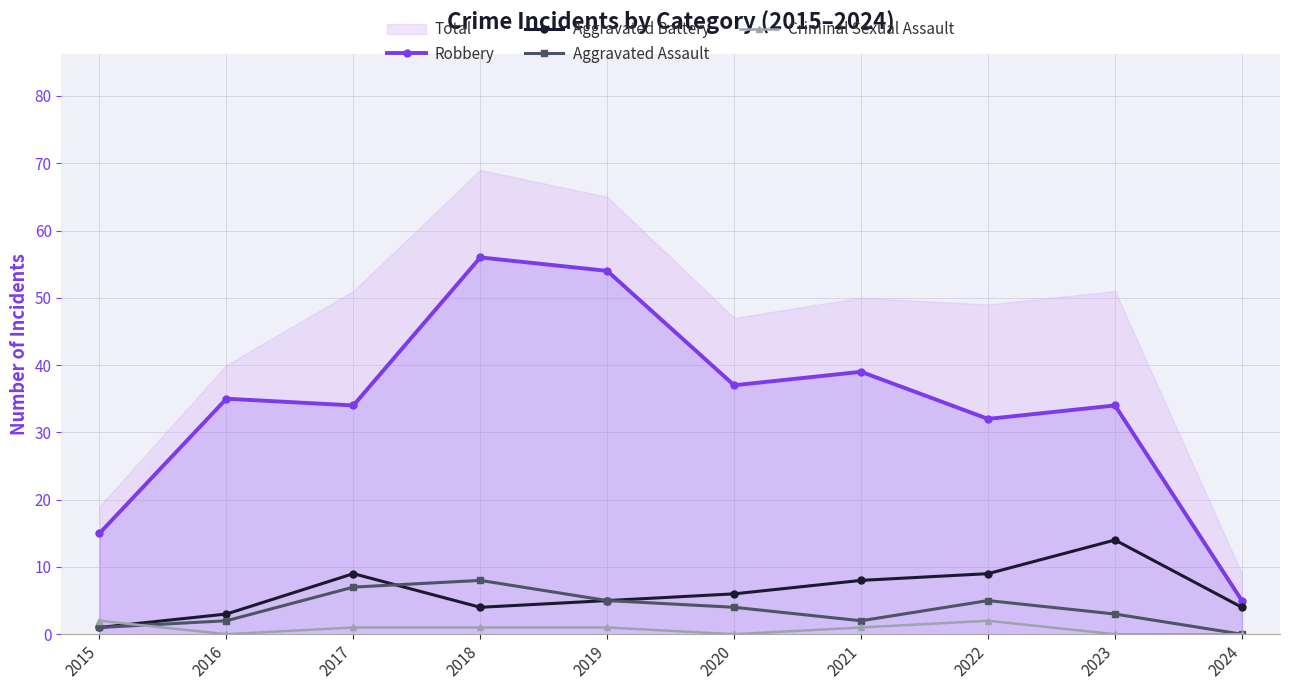

How many data points in Aggravated Assault are less than 4?

5